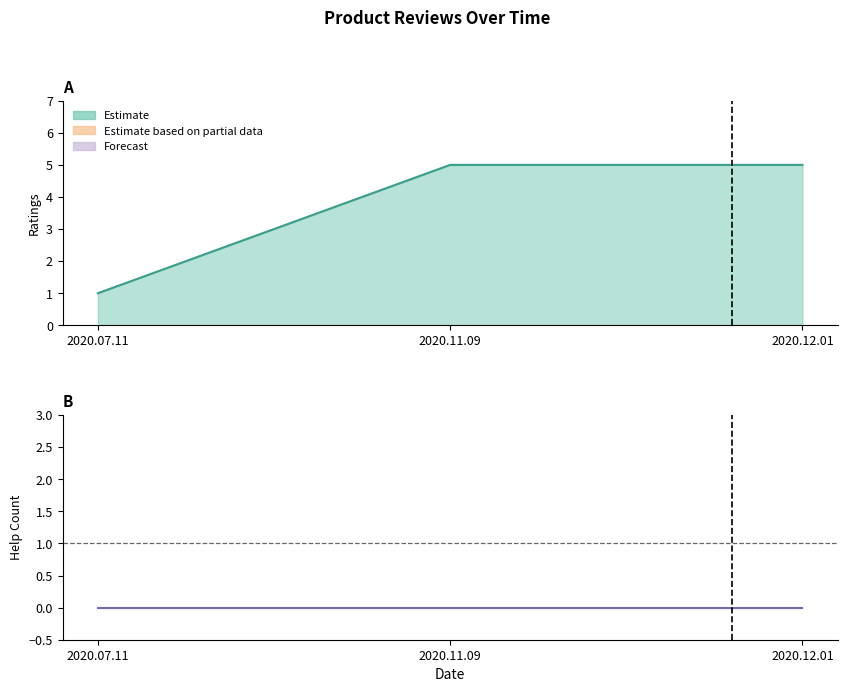

Rank the categories by ratings value from highest to lowest.

2020.11.09, 2020.12.01, 2020.07.11